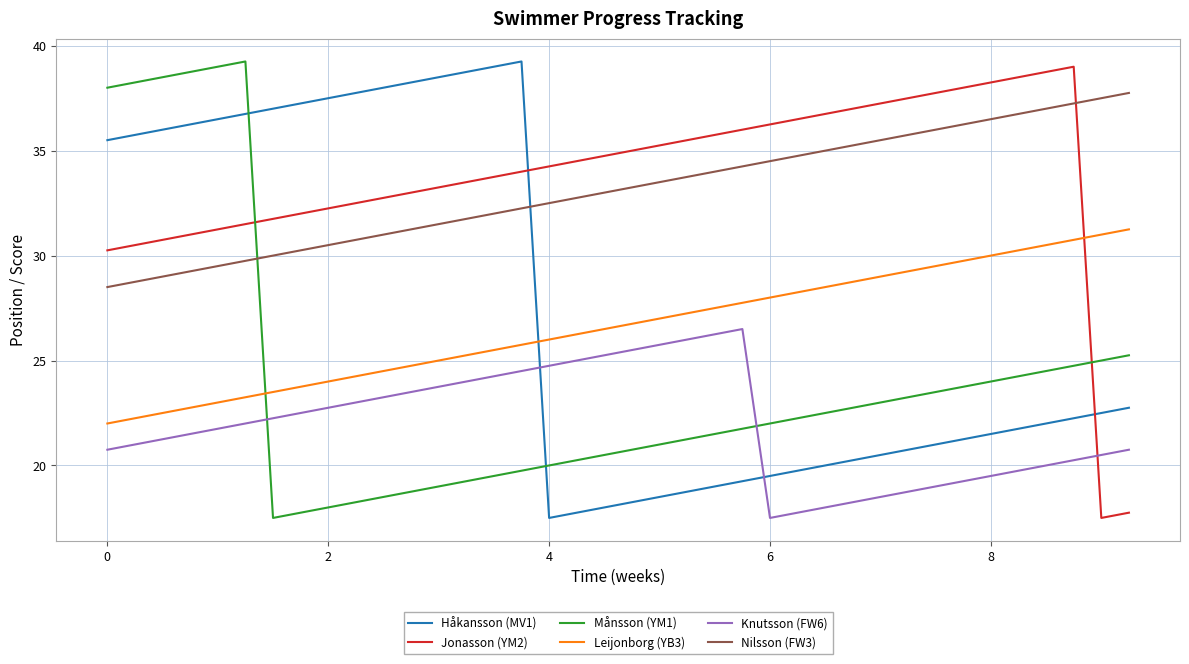

How many times do Månsson (YM1) and Knutsson (FW6) cross each other?

2